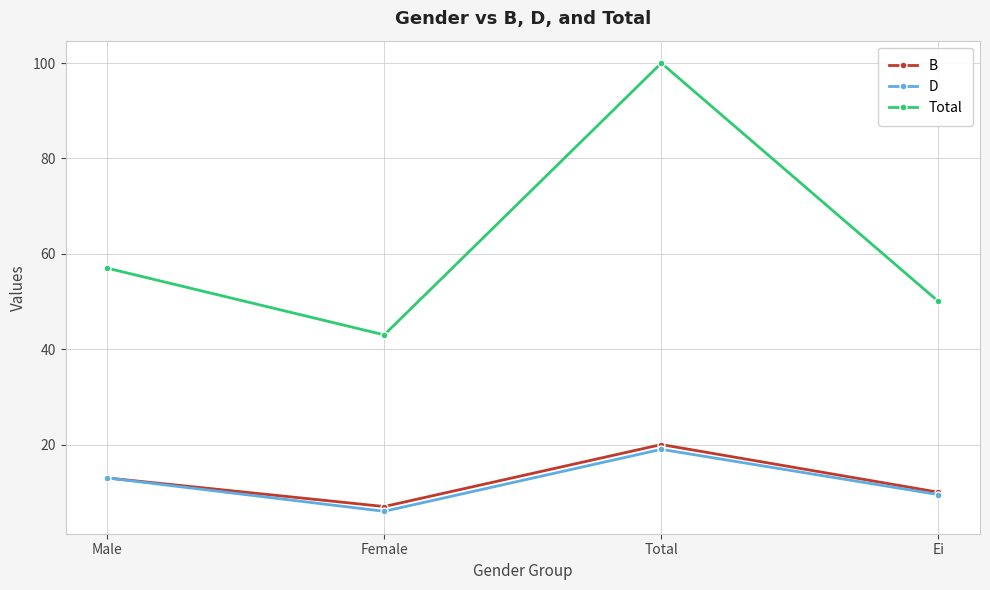

What are all the series names shown in the legend?

B, D, Total